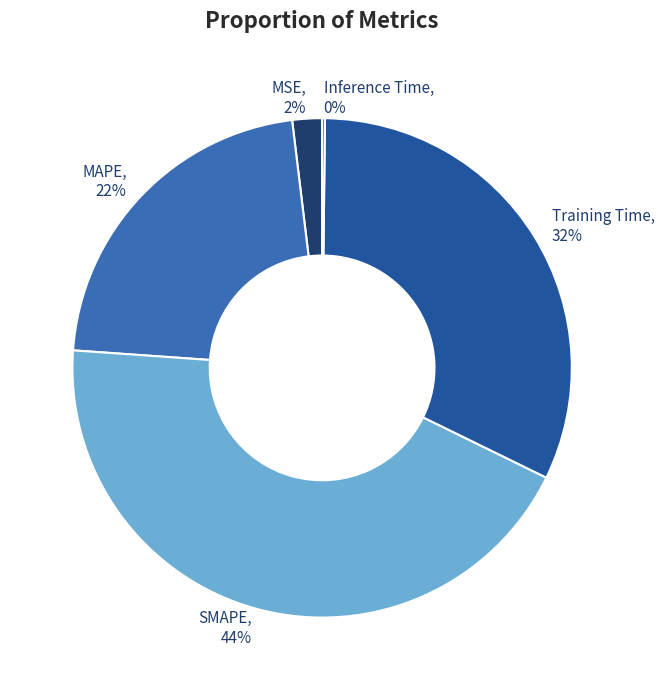

To the nearest percent, what percentage of the pie is Training Time?

32%